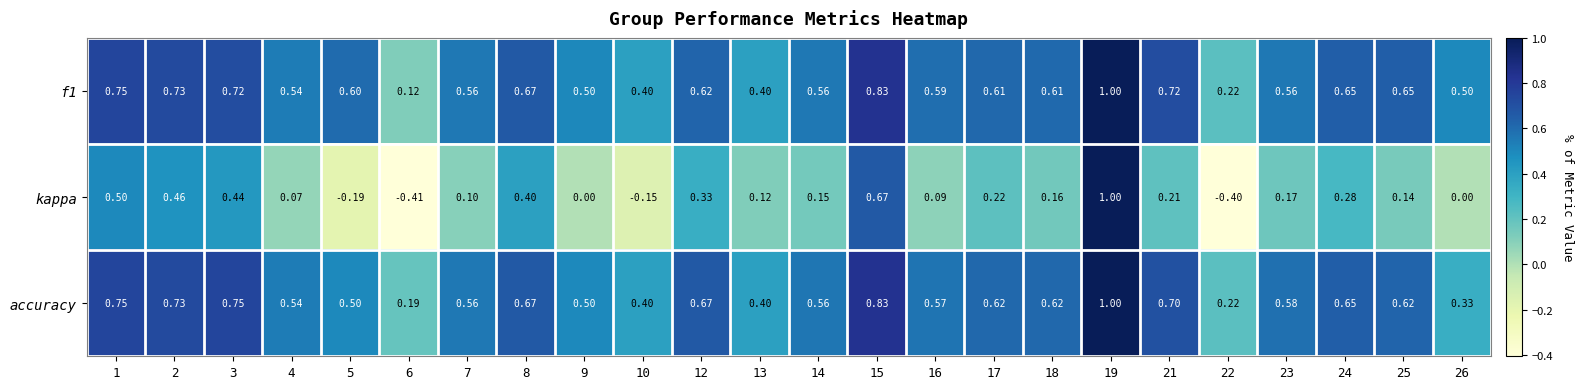

Which series changed the most between 1 and 4?

kappa